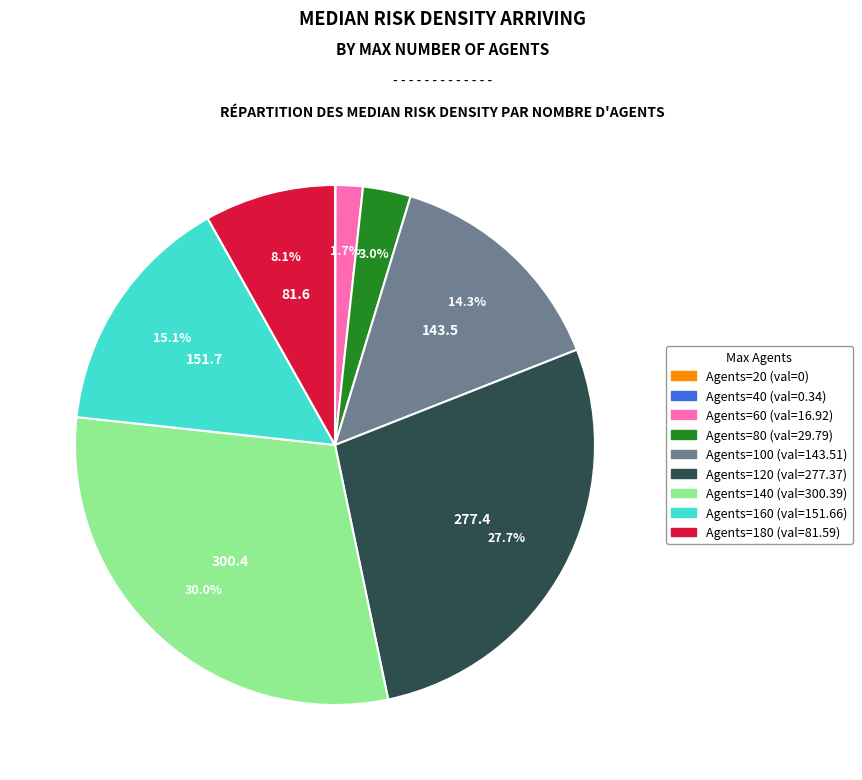

Is there any slice that represents more than half of the pie?

No